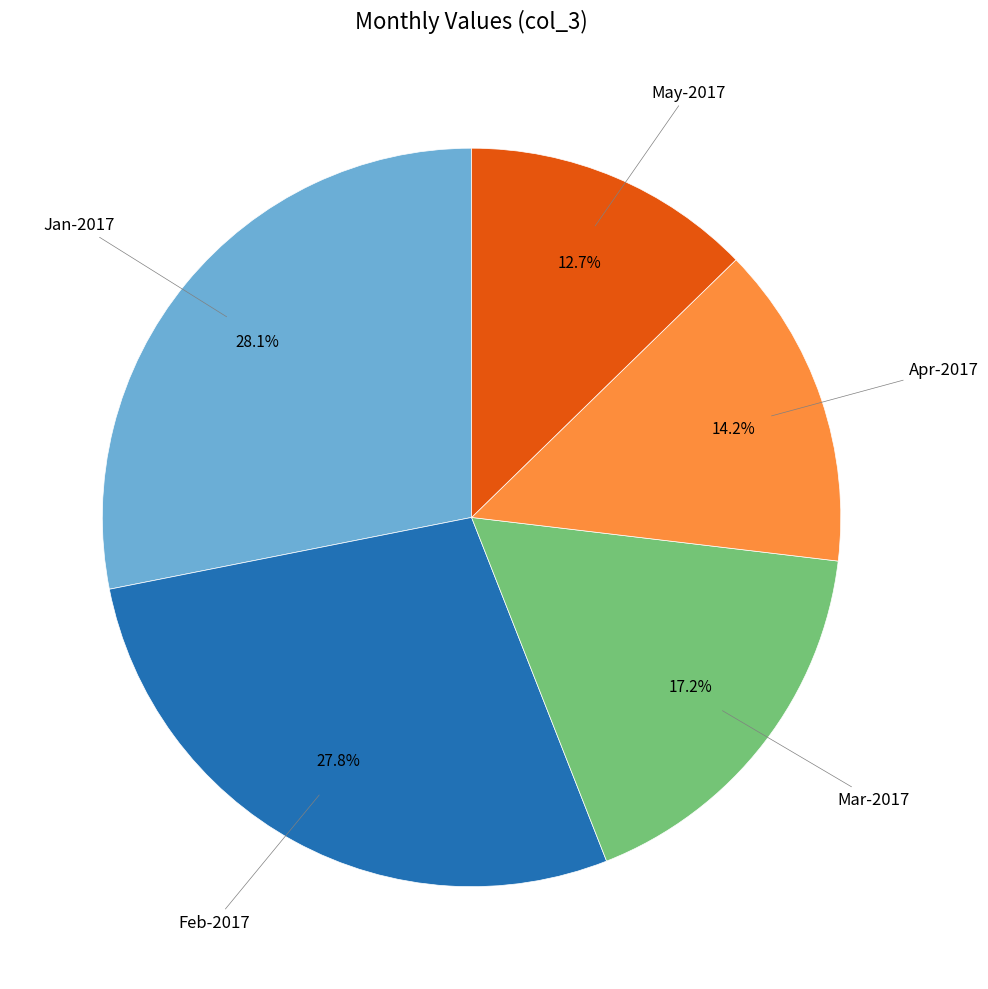

Is there a majority slice in this chart?

No